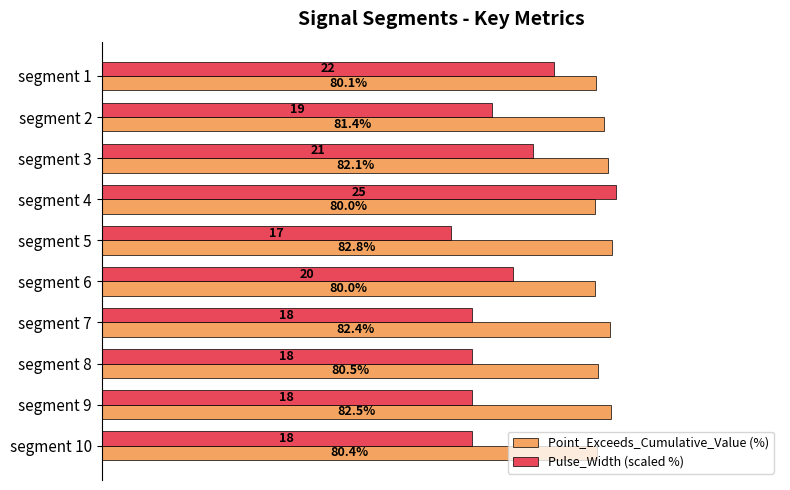

Which series has the largest range (max minus min)?

Pulse_Width (scaled %)